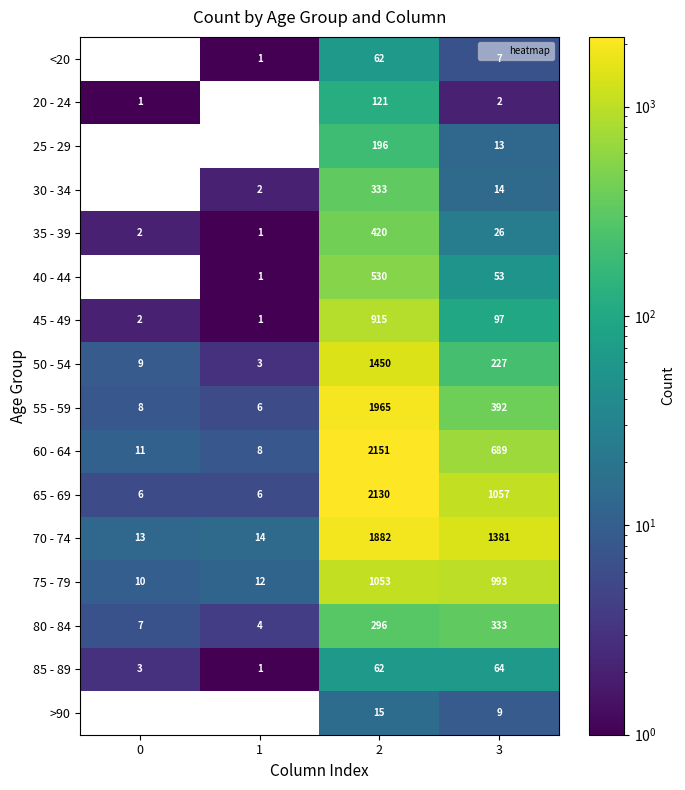

What is the difference between the highest and lowest values at 3?

1379